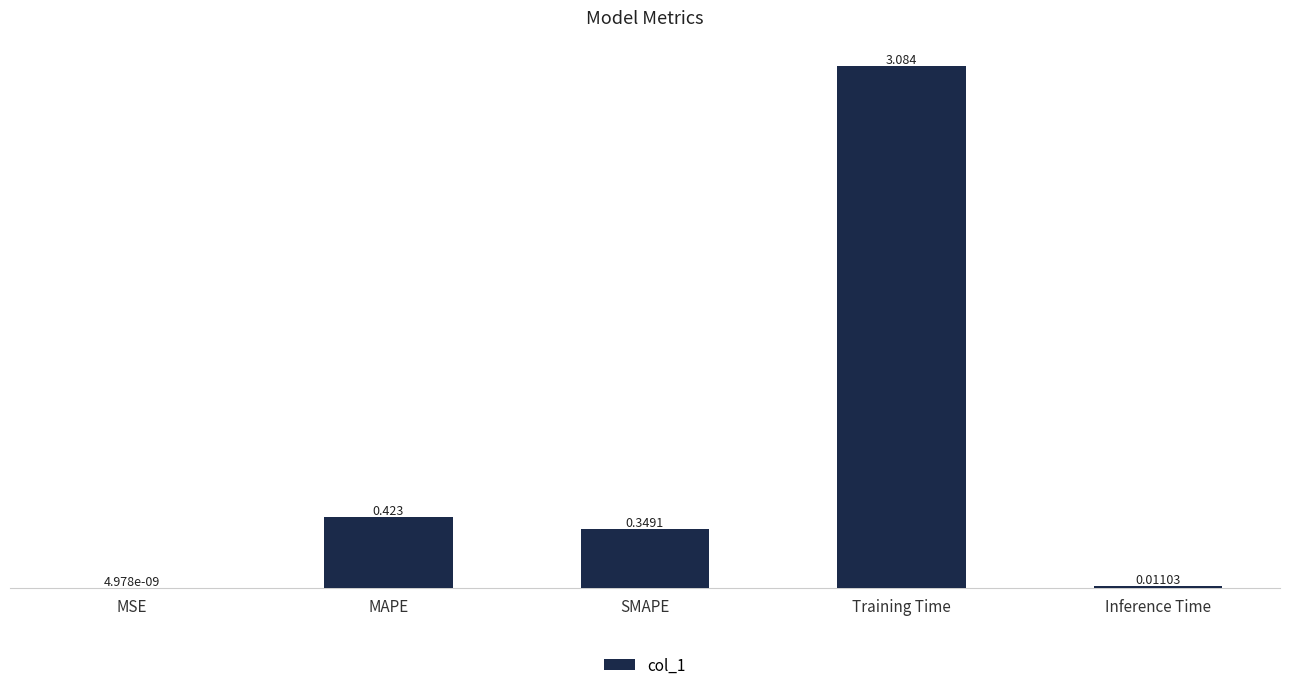

Which has a higher value, MSE or MAPE?

MAPE